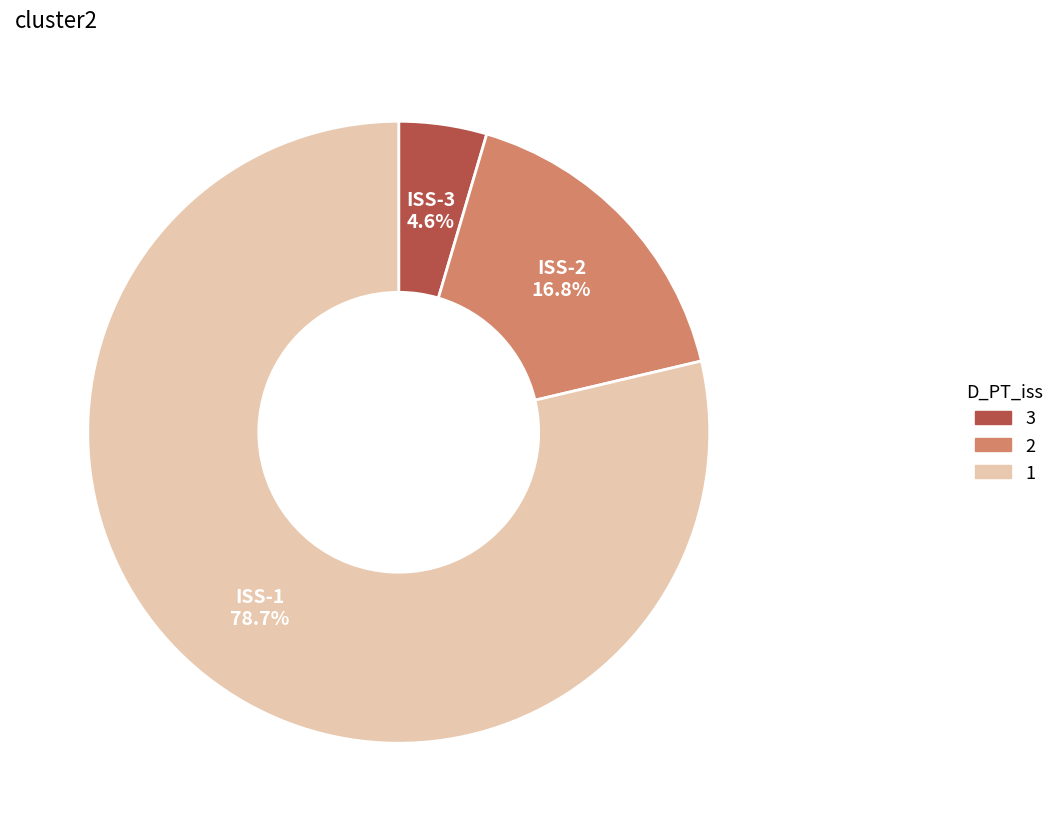

Approximately how many times larger is the value at ISS-2 compared to ISS-3?

3.7